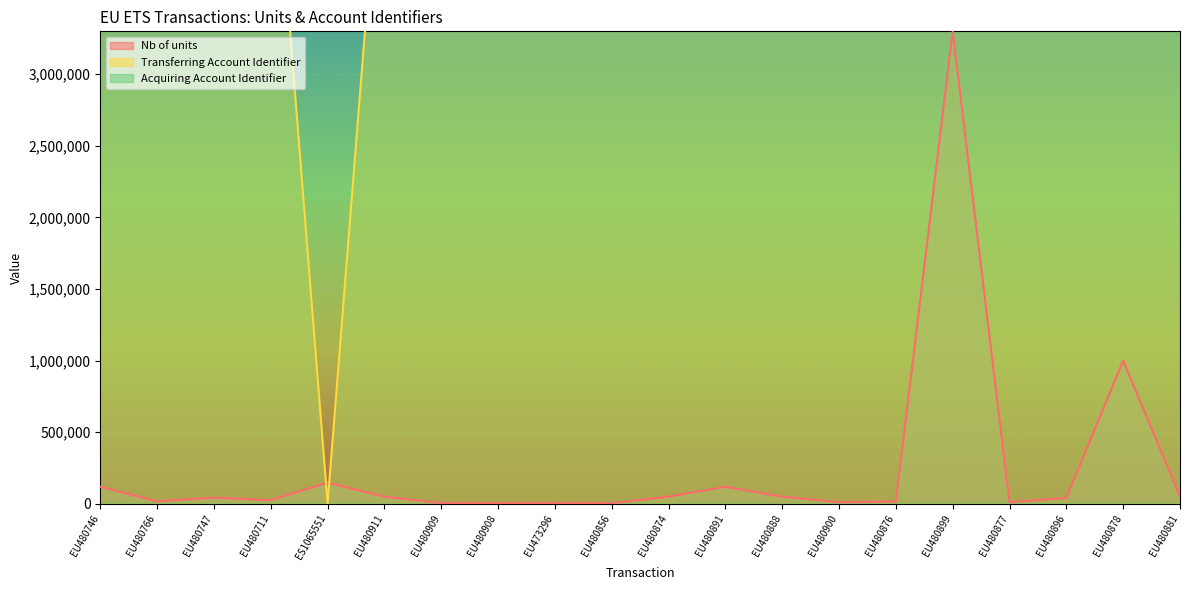

Which label corresponds to the smallest value in the chart?

ES1065551